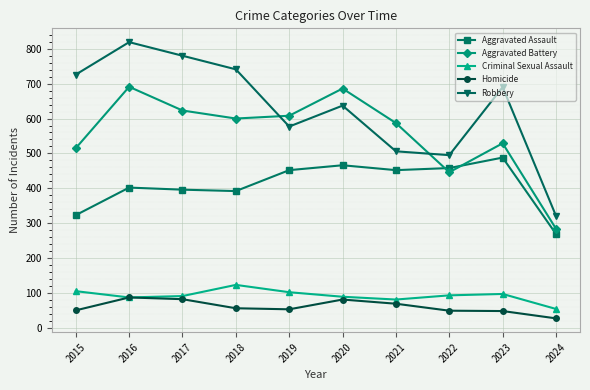

List the series in order of their peak value, highest first.

Robbery, Aggravated Battery, Aggravated Assault, Criminal Sexual Assault, Homicide